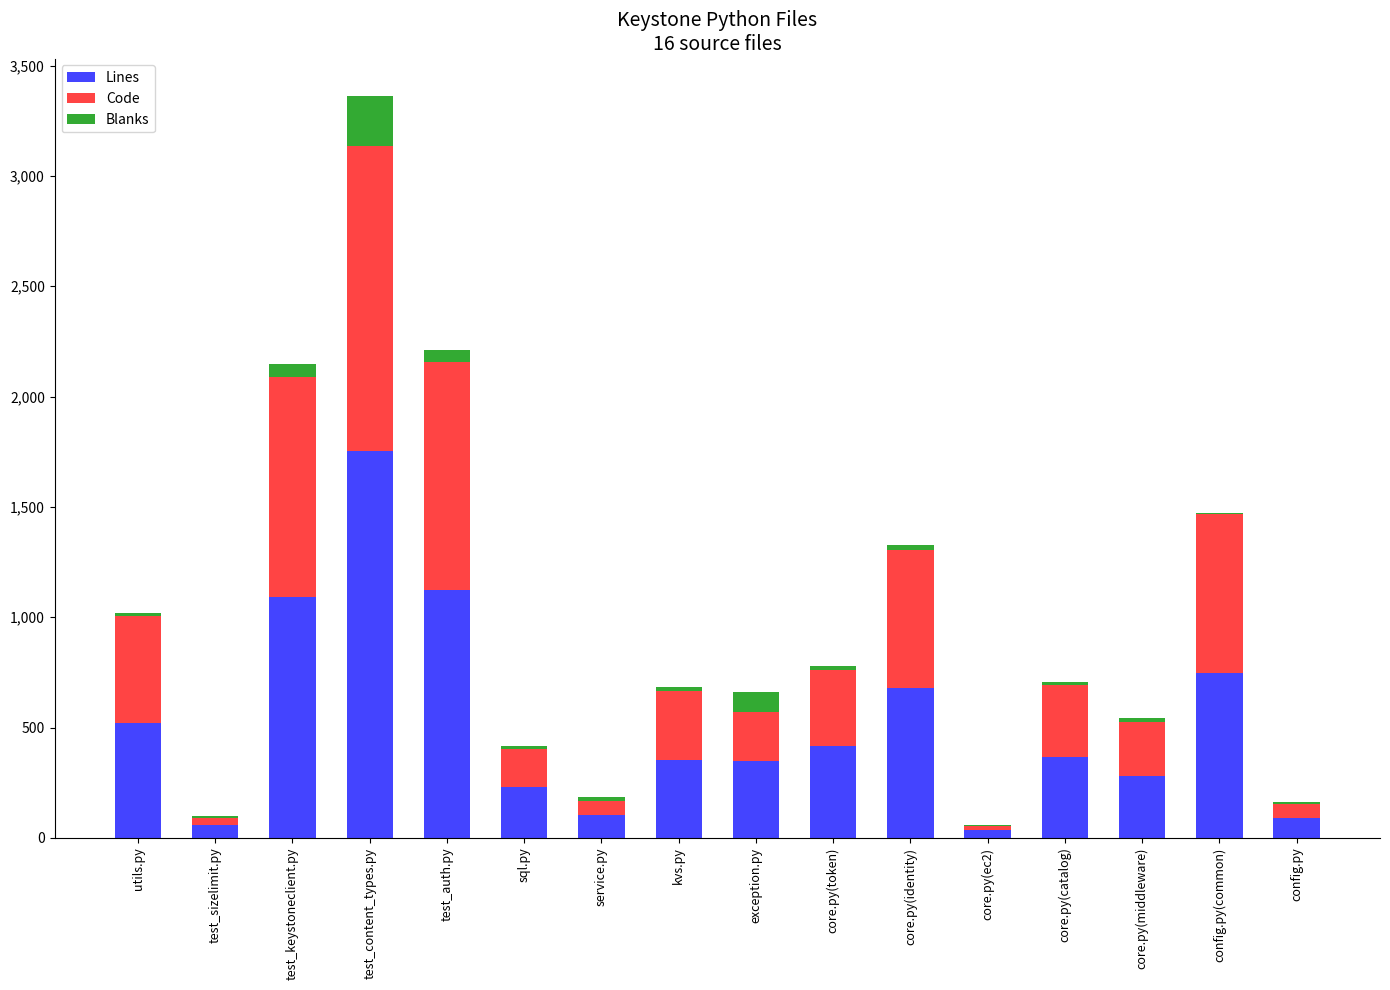

What are all the series names shown in the legend?

Lines, Code, Blanks